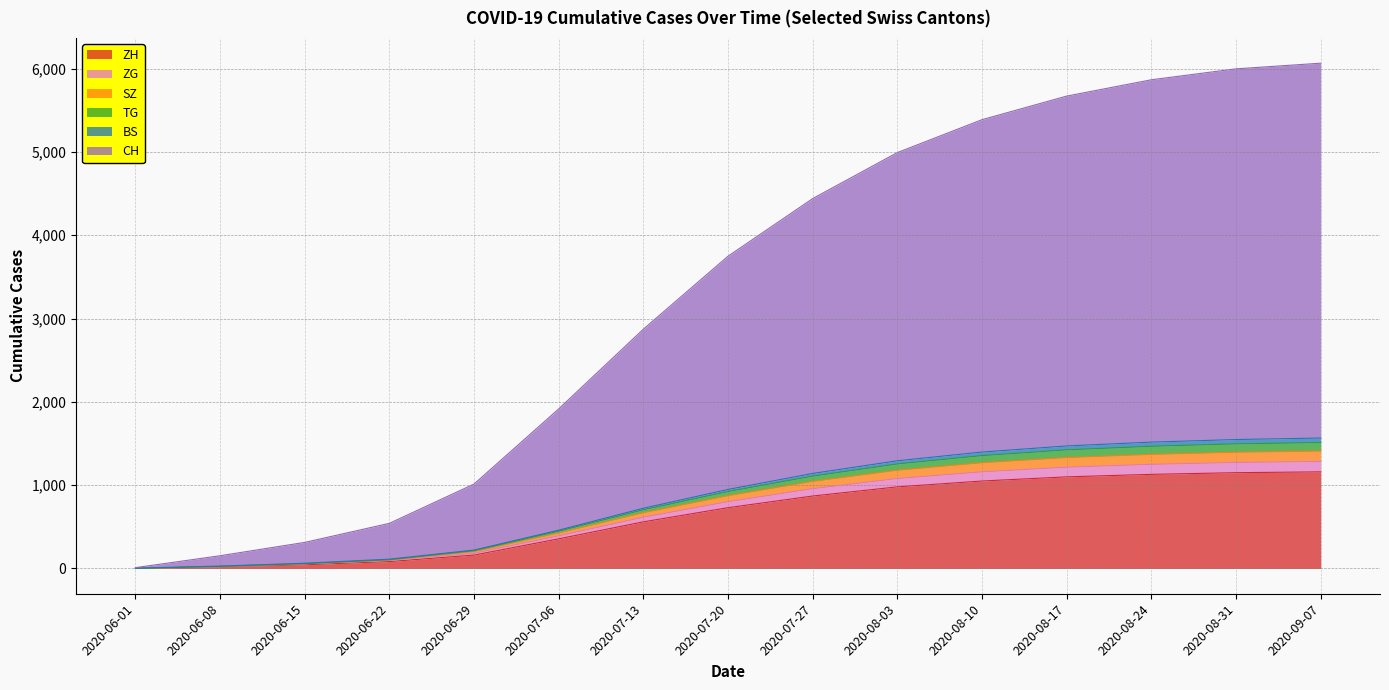

What is the highest value of the ZH series?

1160